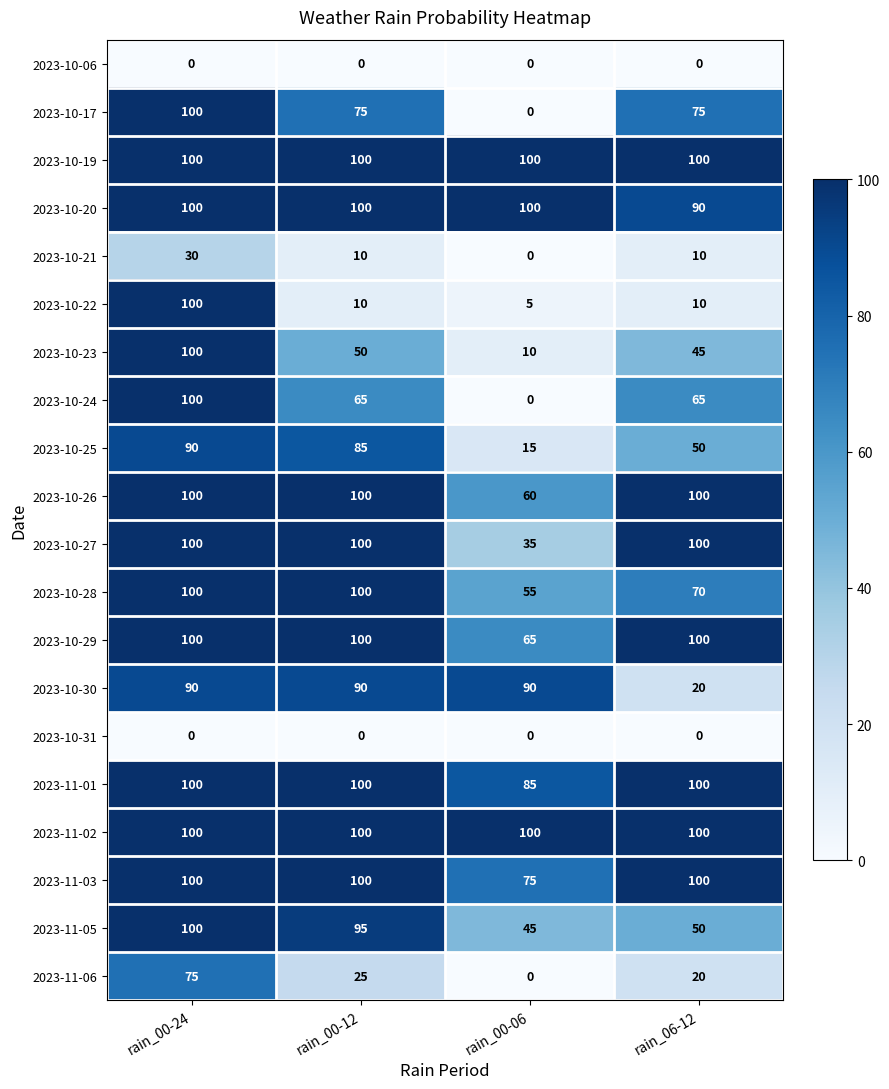

What is the sum of all 2023-10-23 values?

205